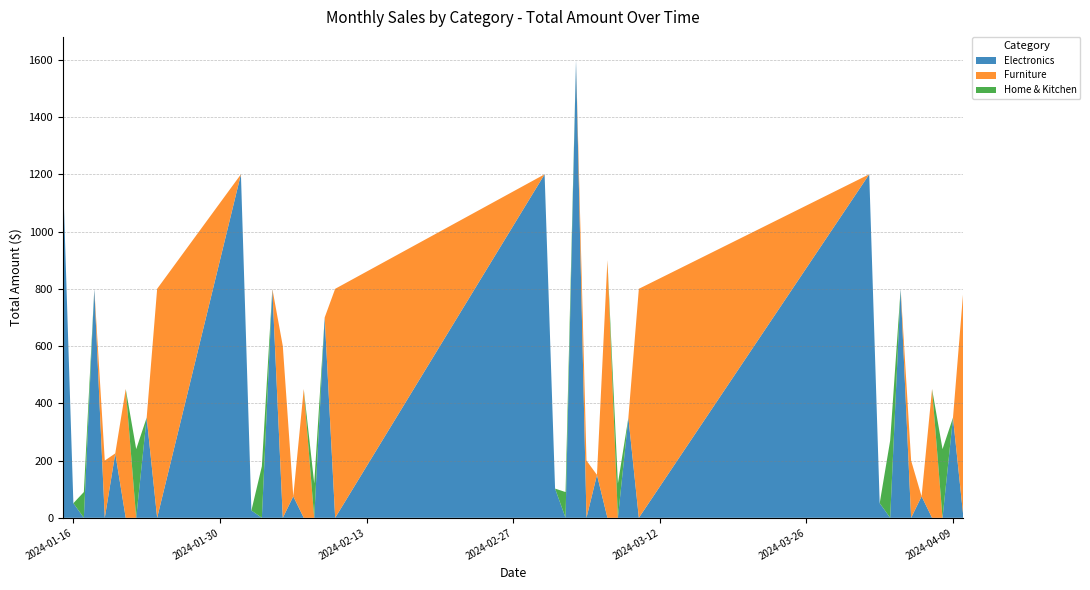

Reading left to right, what are all the values shown in this chart?

Electronics: 2024-01-15=1200.0	2024-01-16=51.0	2024-01-17=0.0	2024-01-18=800.0	2024-01-19=0.0	2024-01-20=225.0	2024-01-21=0.0	2024-01-22=0.0	2024-01-23=350.0	2024-01-24=0.0	2024-02-01=1200.0	2024-02-02=25.5	2024-02-03=0.0	2024-02-04=800.0	2024-02-05=0.0	2024-02-06=75.0	2024-02-07=0.0	2024-02-08=0.0	2024-02-09=700.0	2024-02-10=0.0	2024-03-01=1200.0	2024-03-02=102.0	2024-03-03=0.0	2024-03-04=1600.0	2024-03-05=0.0	2024-03-06=150.0	2024-03-07=0.0	2024-03-08=0.0	2024-03-09=350.0	2024-03-10=0.0	2024-04-01=1200.0	2024-04-02=51.0	2024-04-03=0.0	2024-04-04=800.0	2024-04-05=0.0	2024-04-06=75.0	2024-04-07=0.0	2024-04-08=0.0	2024-04-09=350.0	2024-04-10=0.0
Furniture: 2024-01-15=0.0	2024-01-16=0.0	2024-01-17=0.0	2024-01-18=0.0	2024-01-19=200.0	2024-01-20=0.0	2024-01-21=450.0	2024-01-22=0.0	2024-01-23=0.0	2024-01-24=800.0	2024-02-01=0.0	2024-02-02=0.0	2024-02-03=0.0	2024-02-04=0.0	2024-02-05=600.0	2024-02-06=0.0	2024-02-07=450.0	2024-02-08=0.0	2024-02-09=0.0	2024-02-10=800.0	2024-03-01=0.0	2024-03-02=0.0	2024-03-03=0.0	2024-03-04=0.0	2024-03-05=200.0	2024-03-06=0.0	2024-03-07=900.0	2024-03-08=0.0	2024-03-09=0.0	2024-03-10=800.0	2024-04-01=0.0	2024-04-02=0.0	2024-04-03=0.0	2024-04-04=0.0	2024-04-05=200.0	2024-04-06=0.0	2024-04-07=450.0	2024-04-08=0.0	2024-04-09=0.0	2024-04-10=800.0
Home & Kitchen: 2024-01-15=0.0	2024-01-16=0.0	2024-01-17=90.0	2024-01-18=0.0	2024-01-19=0.0	2024-01-20=0.0	2024-01-21=0.0	2024-01-22=240.0	2024-01-23=0.0	2024-01-24=0.0	2024-02-01=0.0	2024-02-02=0.0	2024-02-03=180.0	2024-02-04=0.0	2024-02-05=0.0	2024-02-06=0.0	2024-02-07=0.0	2024-02-08=120.0	2024-02-09=0.0	2024-02-10=0.0	2024-03-01=0.0	2024-03-02=0.0	2024-03-03=90.0	2024-03-04=0.0	2024-03-05=0.0	2024-03-06=0.0	2024-03-07=0.0	2024-03-08=120.0	2024-03-09=0.0	2024-03-10=0.0	2024-04-01=0.0	2024-04-02=0.0	2024-04-03=270.0	2024-04-04=0.0	2024-04-05=0.0	2024-04-06=0.0	2024-04-07=0.0	2024-04-08=240.0	2024-04-09=0.0	2024-04-10=0.0